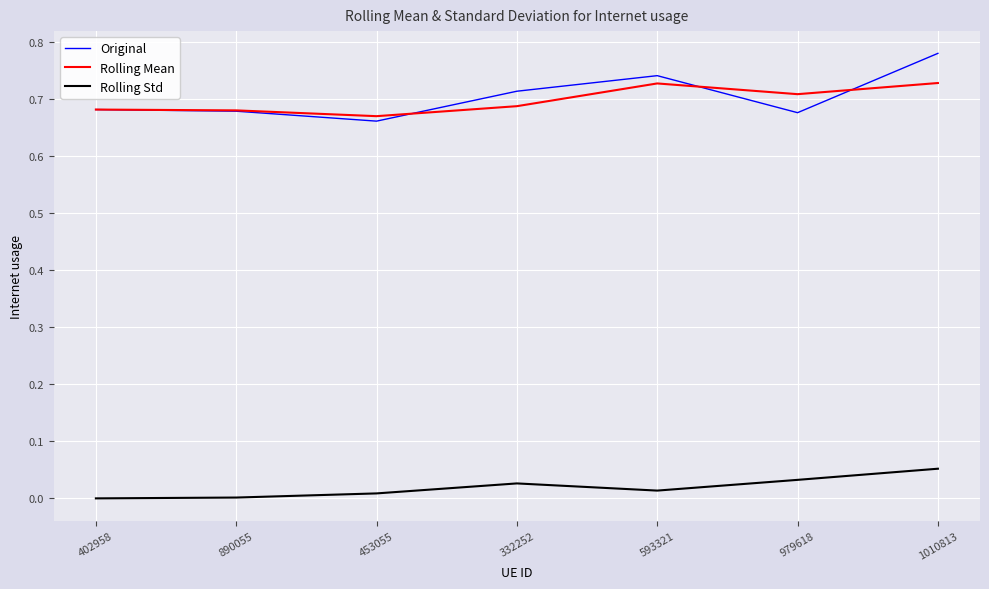

Which series has the largest range (max minus min)?

Original